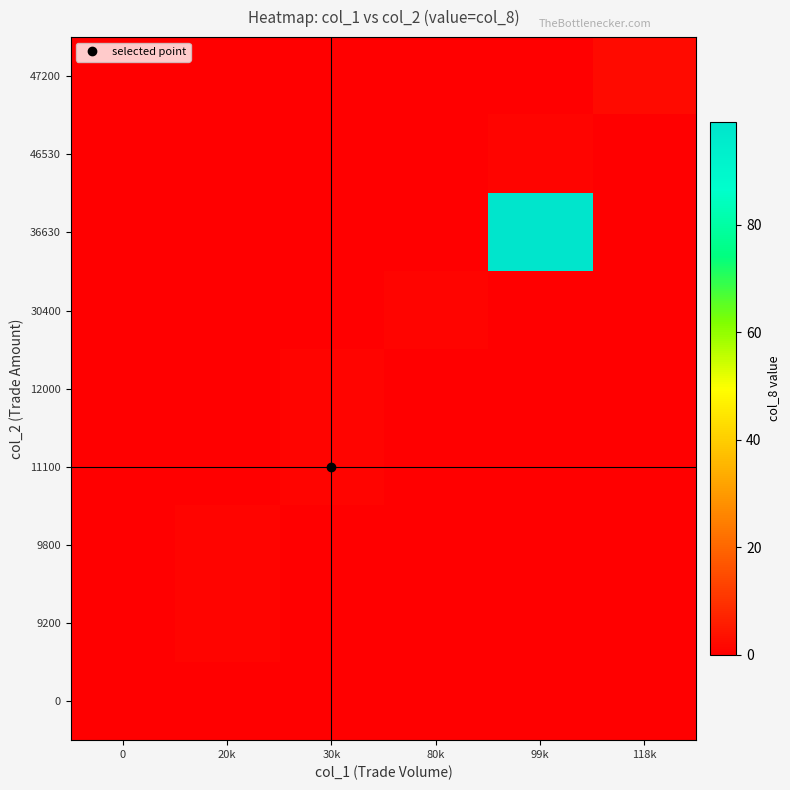

Which series has the largest range (max minus min)?

36630